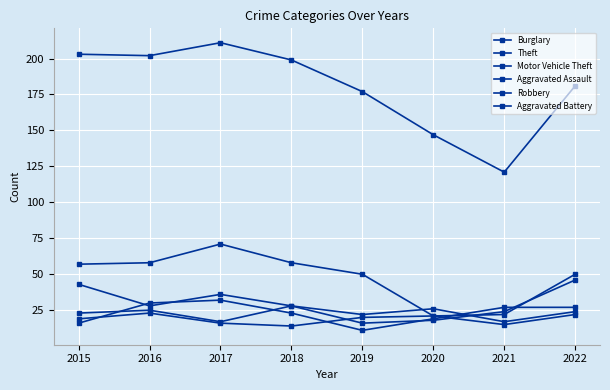

Where is the first local maximum for Aggravated Assault?

2016